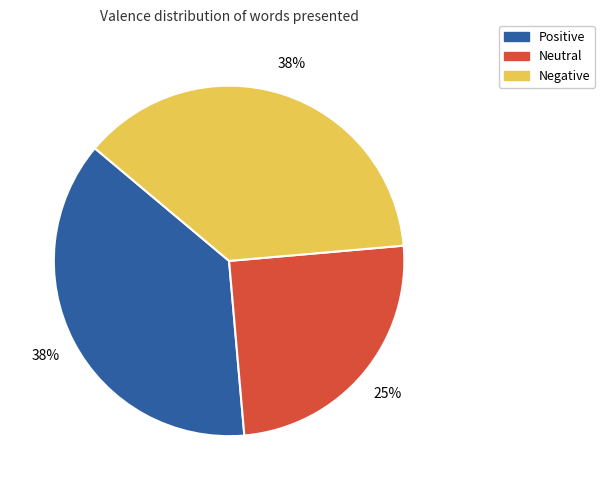

Do Positive and Neutral together represent more than half of the pie?

Yes